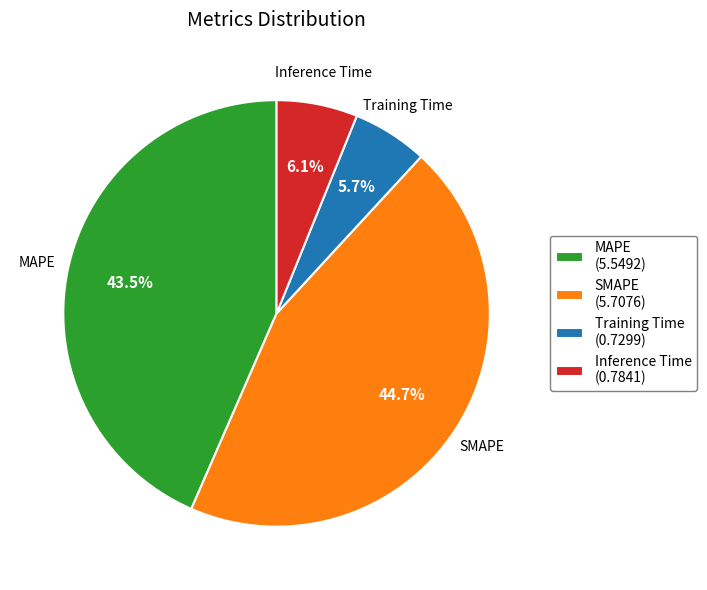

Which slice is the largest?

SMAPE